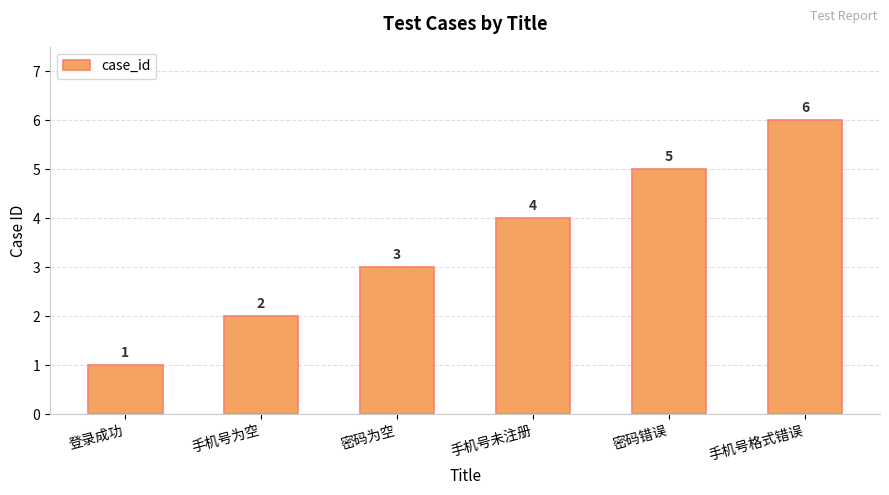

The chart shows a value of 8 at 手机号格式错误. True or false?

False